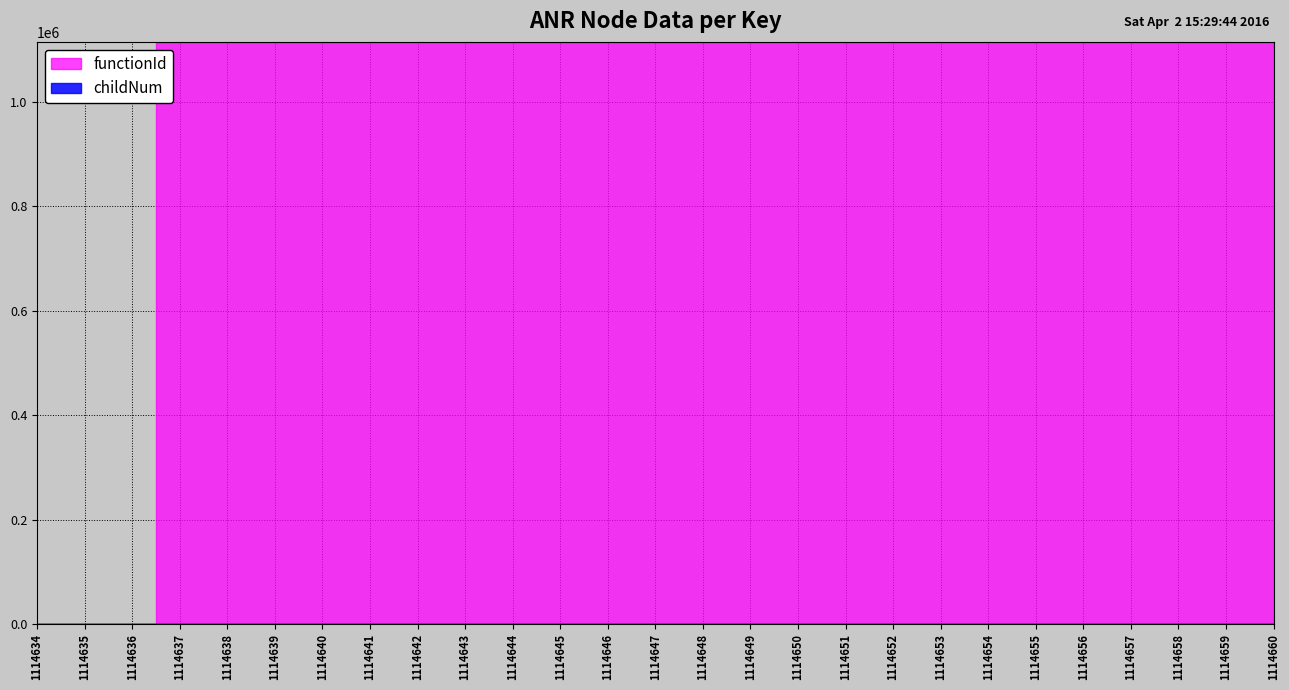

True or false: functionId and childNum intersect in this chart.

False